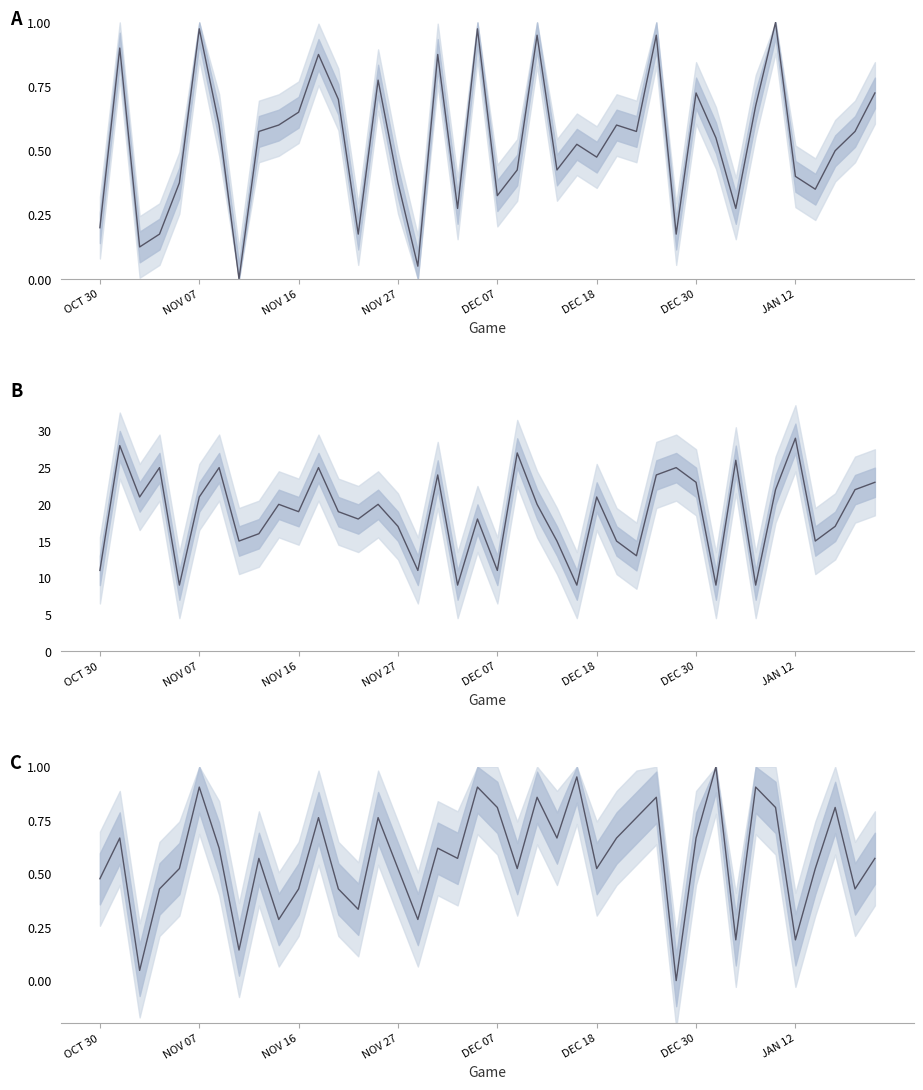

Is it true that col_14 (Assists) normalized equals 0.9 at DEC 18?

False